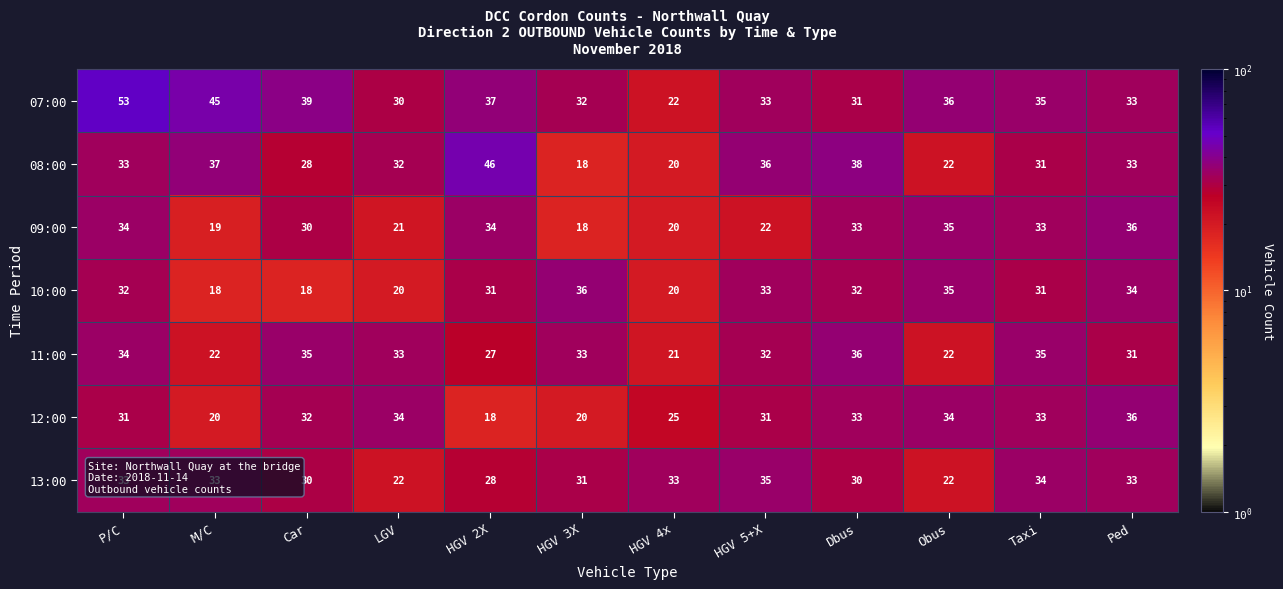

Rank the series at LGV from lowest to highest value.

10:00, 09:00, 13:00, 07:00, 08:00, 11:00, 12:00